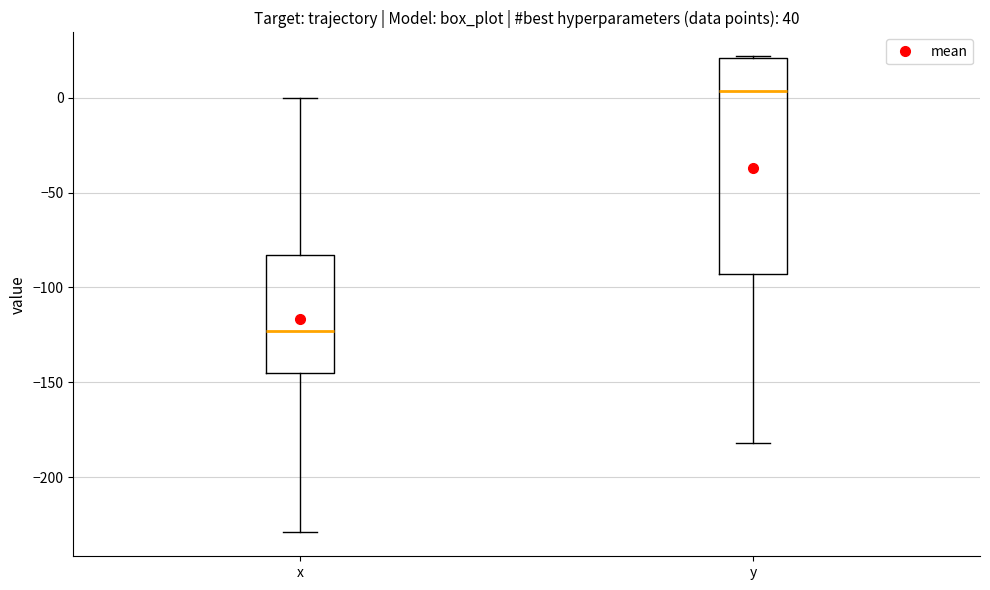

Reading left to right, read every box against the y-axis: the position of its median line, the range the box covers, and the ends of its whiskers. The values are not printed on the chart, so give them approximately, as read against the axis.

x: median -125, box -145 to -85, whiskers -230 to 0
y: median 5, box -95 to 20, whiskers -180 to 20